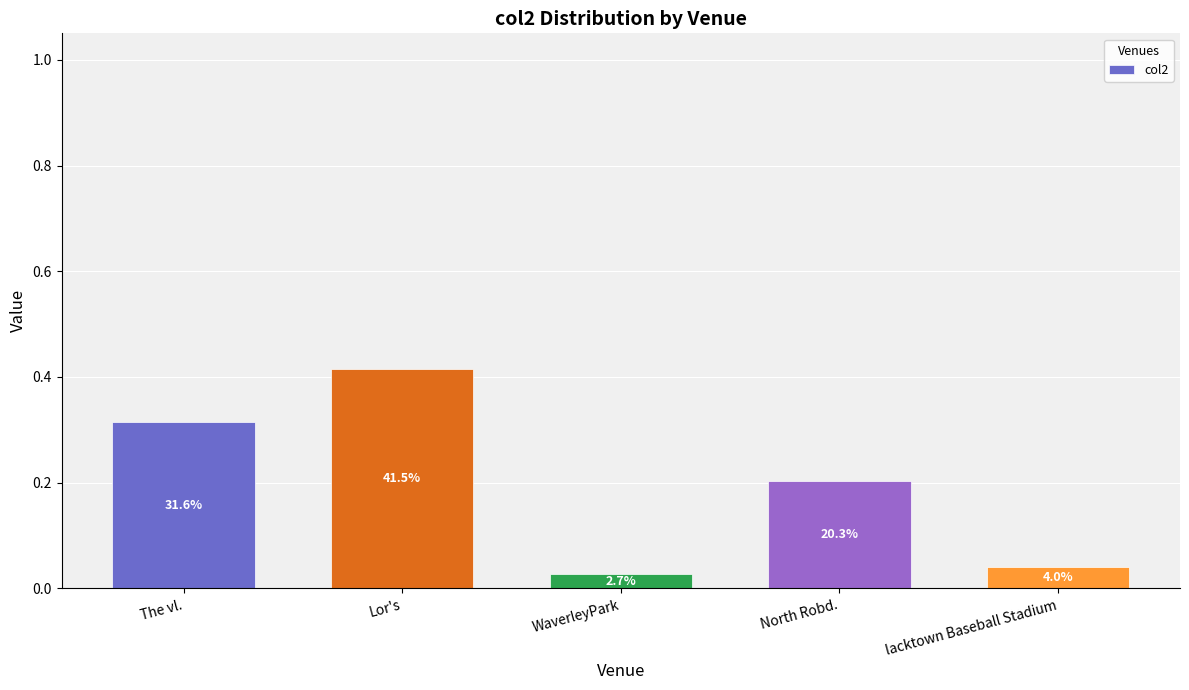

How many bars are there in total?

5